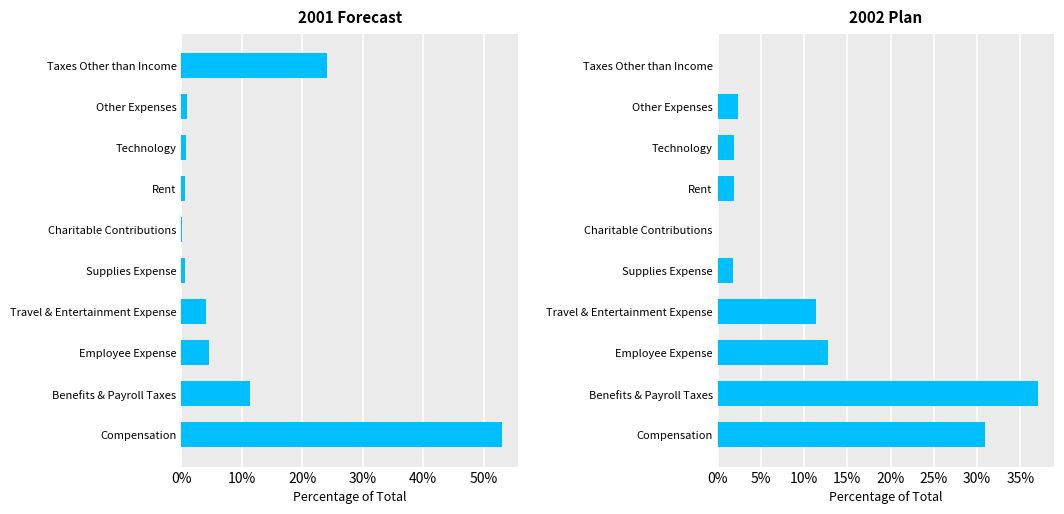

Where is 2002 Plan nearest to the value 18?

Employee Expense